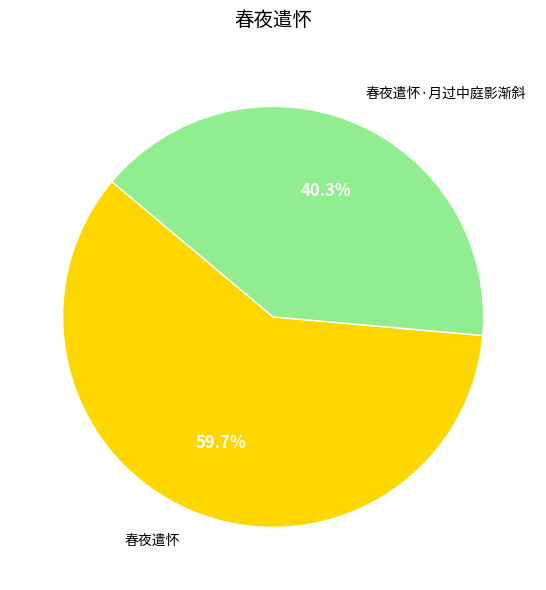

What is the smallest slice in the pie chart?

春夜遣怀·月过中庭影渐斜